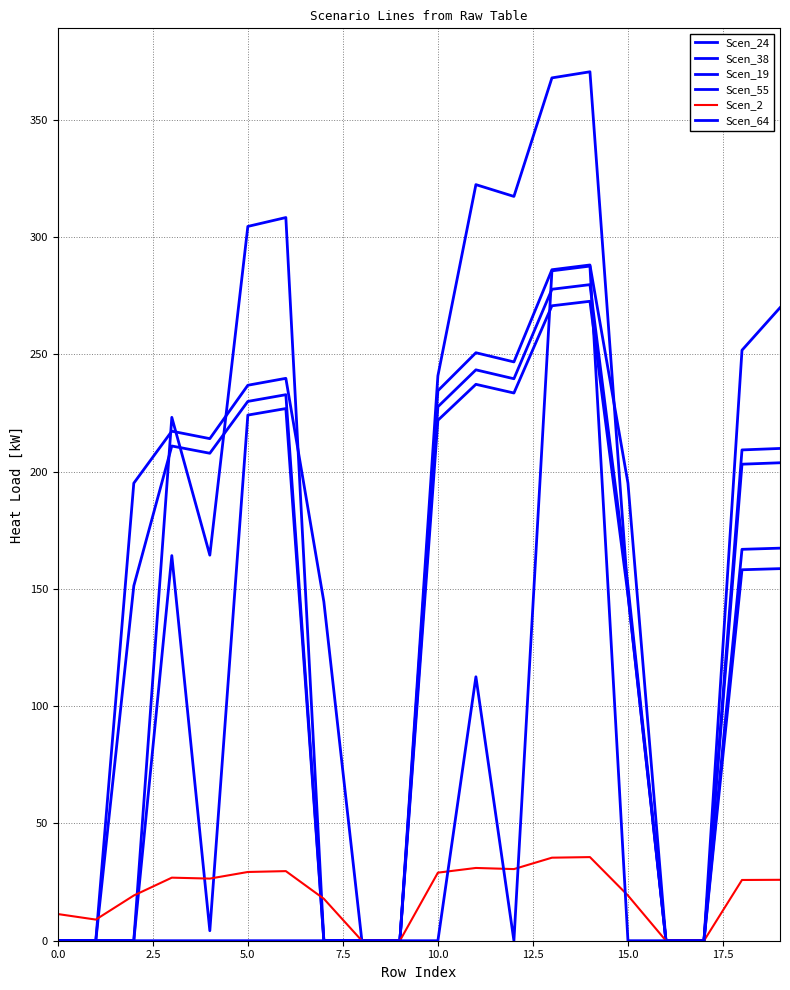

How many lines are shown in the chart?

6